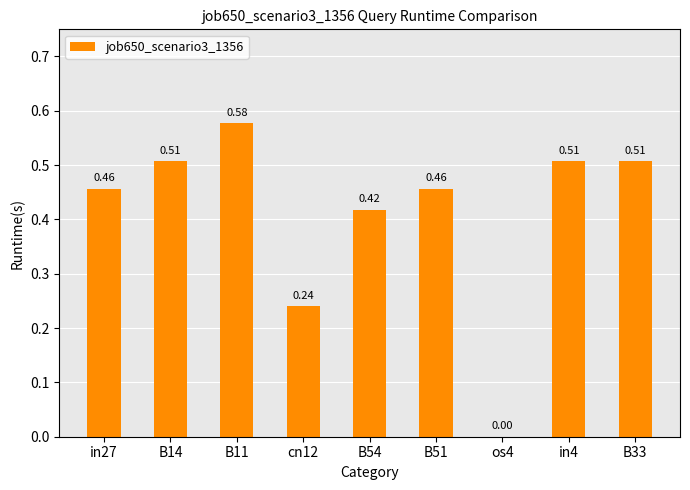

What is the change in value from B11 to B33?

-0.1